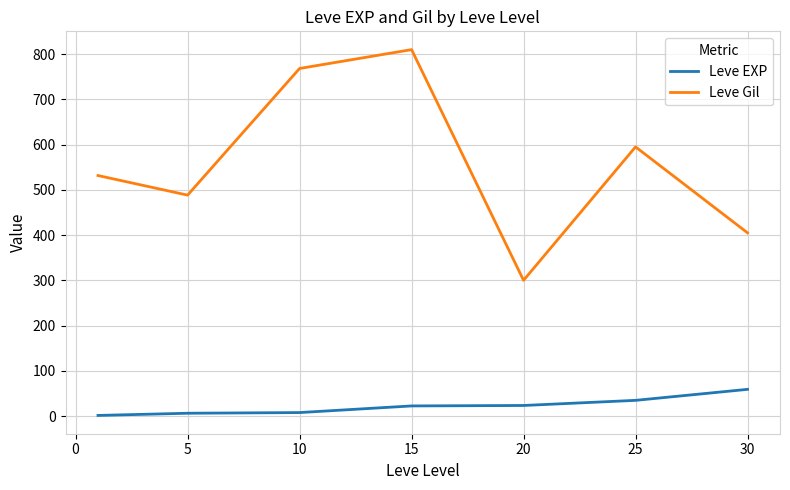

Which series has the largest range (max minus min)?

Leve Gil